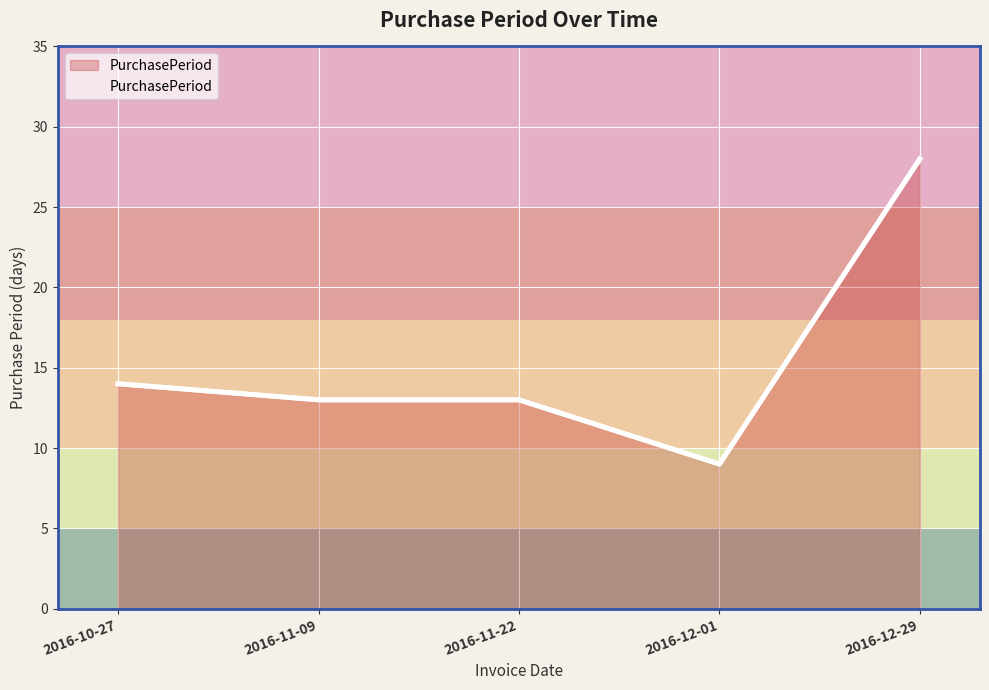

Read the value at 2016-12-29.

28